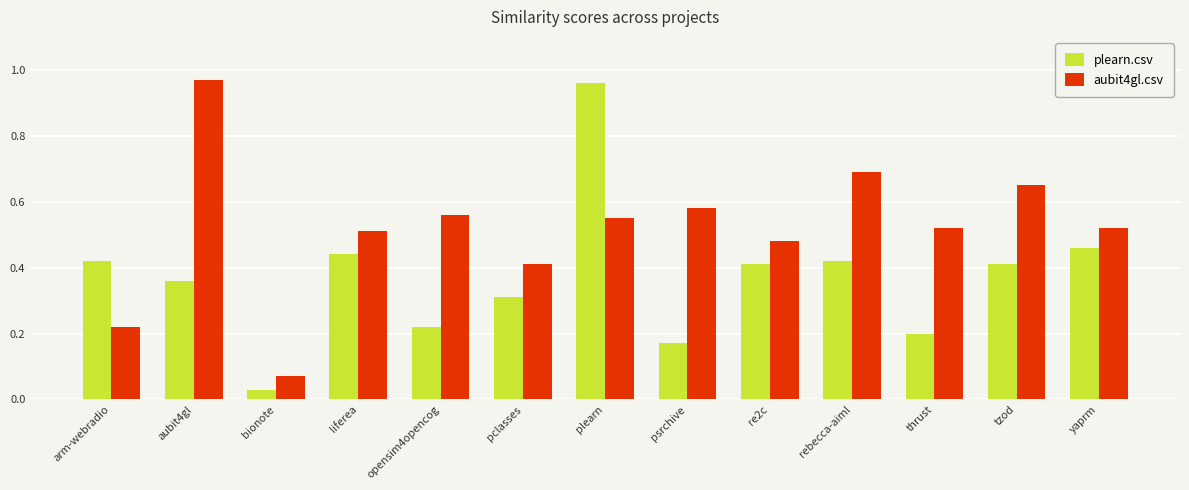

At which label is plearn.csv closest to 0?

bionote